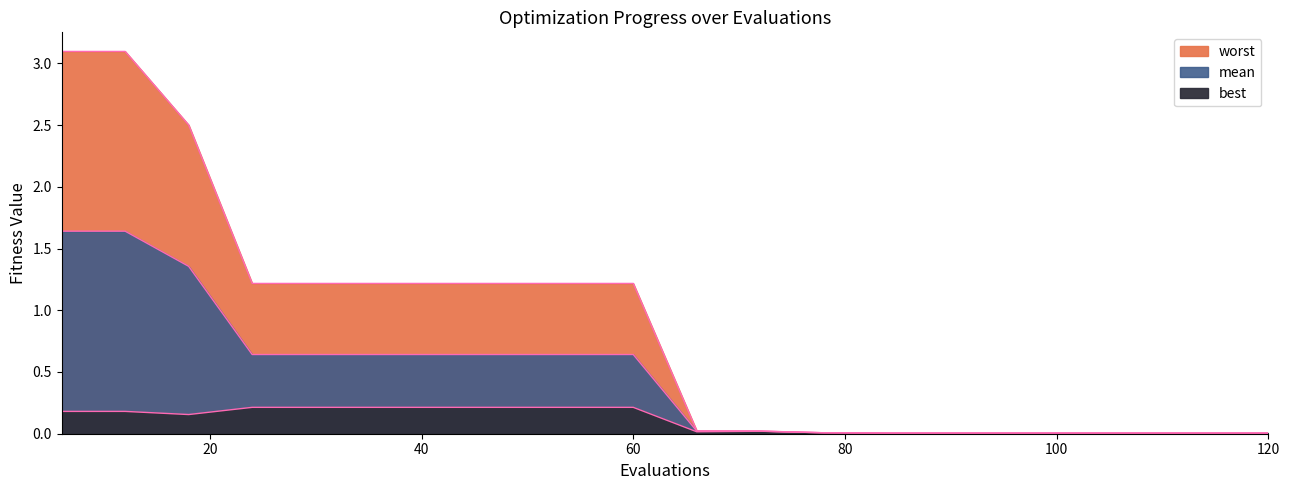

How many data points in worst are less than 1?

10